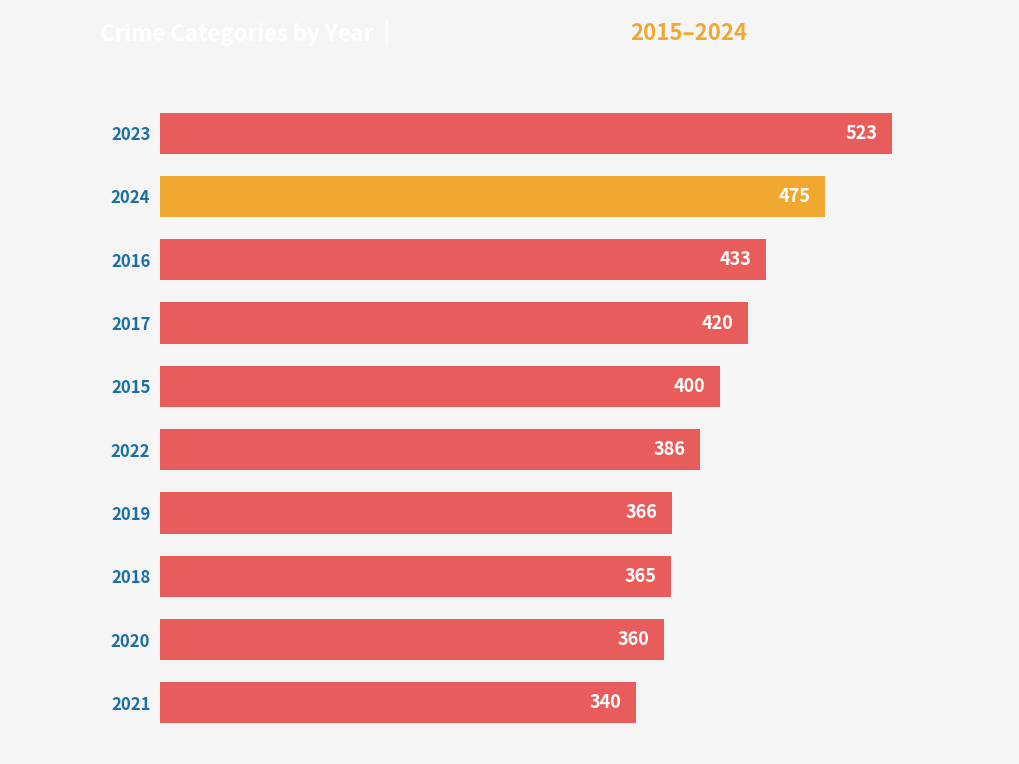

What is the label of the 8th bar from the top?

2018